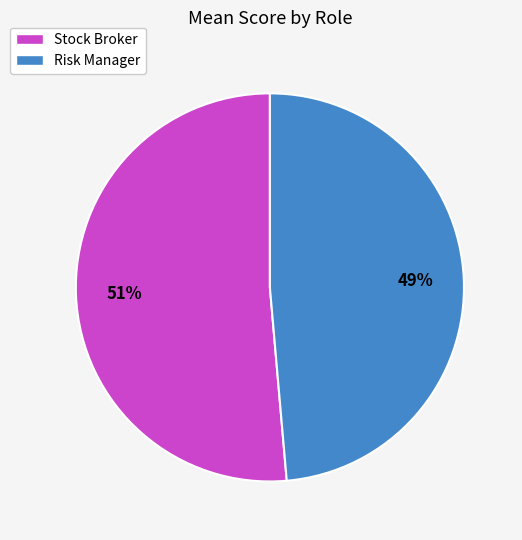

Is it true that Risk Manager is 49% of the pie?

True